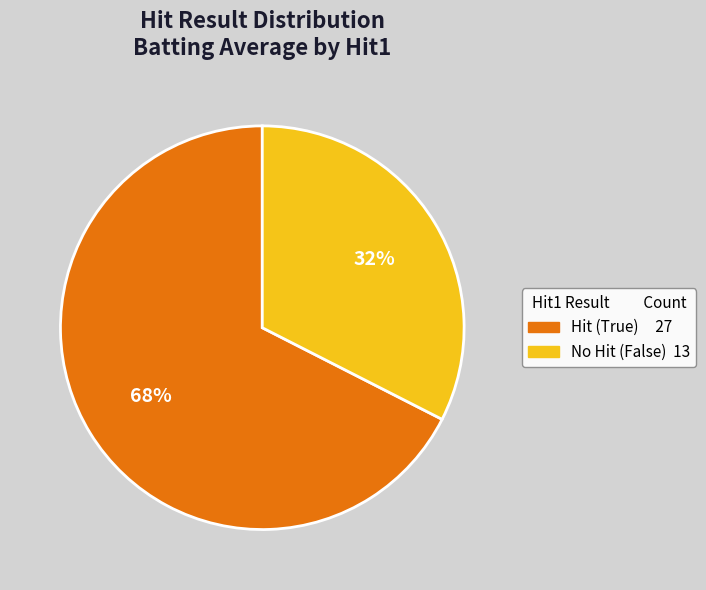

To the nearest percent, what is the average slice percentage?

50%